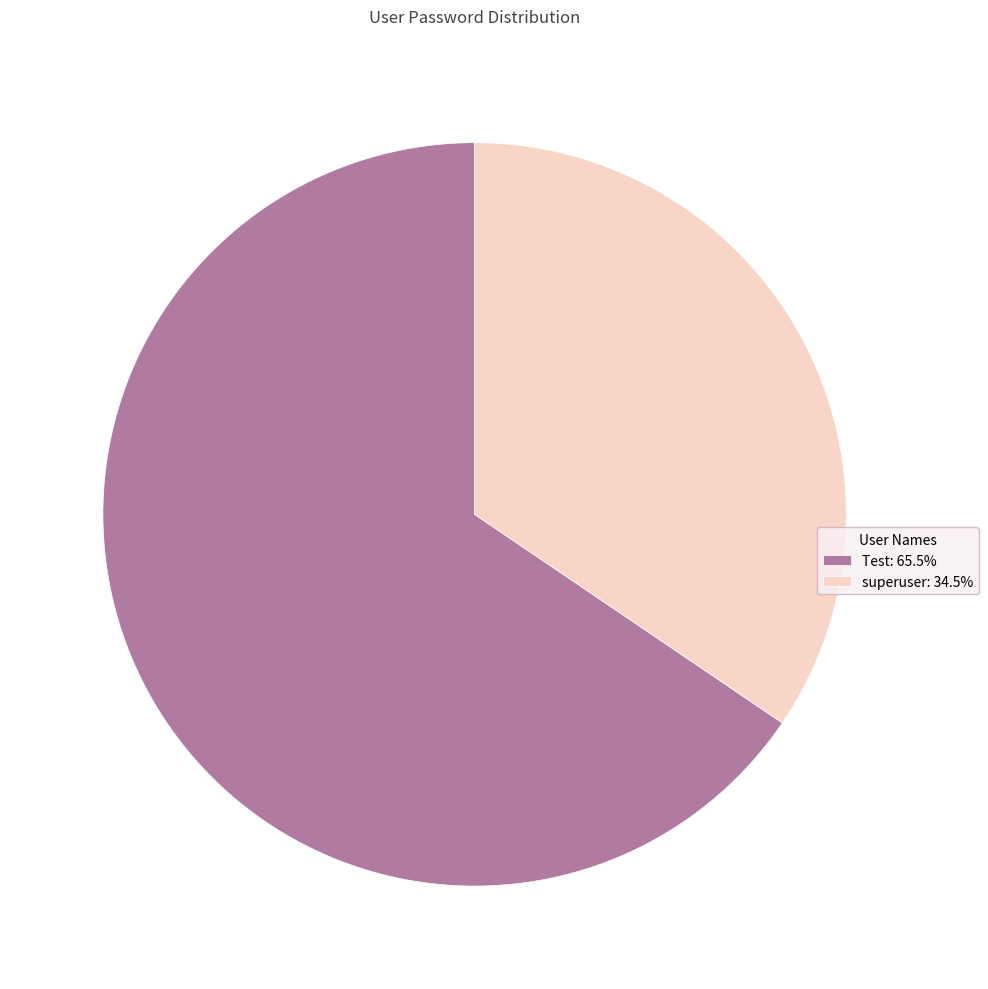

Is the sum of Test and superuser greater than half?

Yes